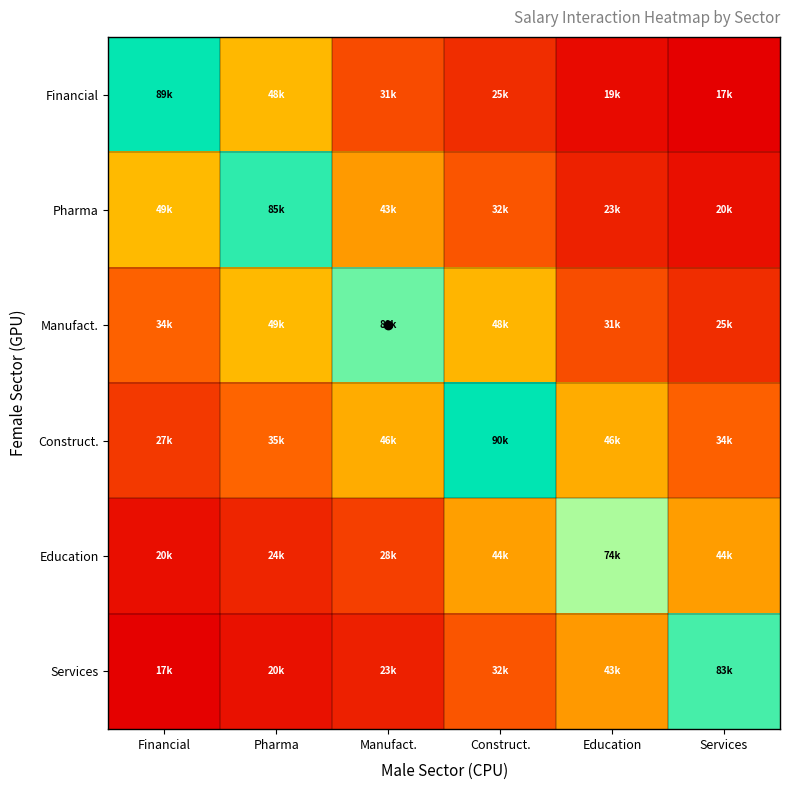

What is the maximum value shown in the chart?

1.0